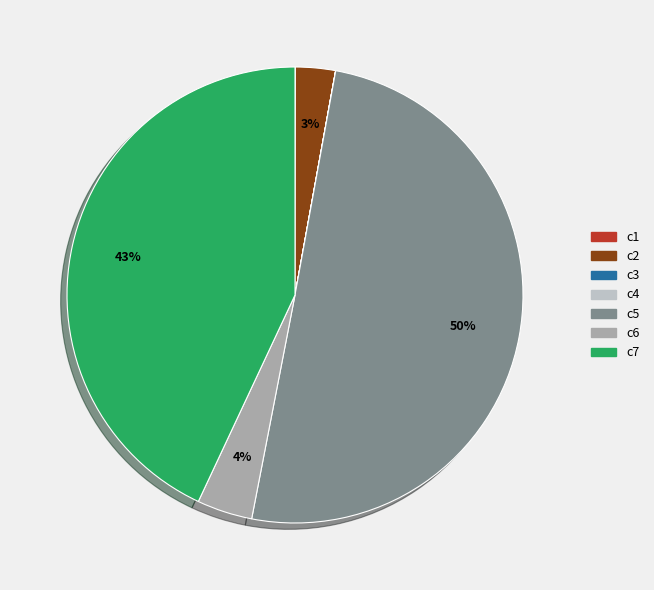

Which category has the biggest portion of the pie?

c5